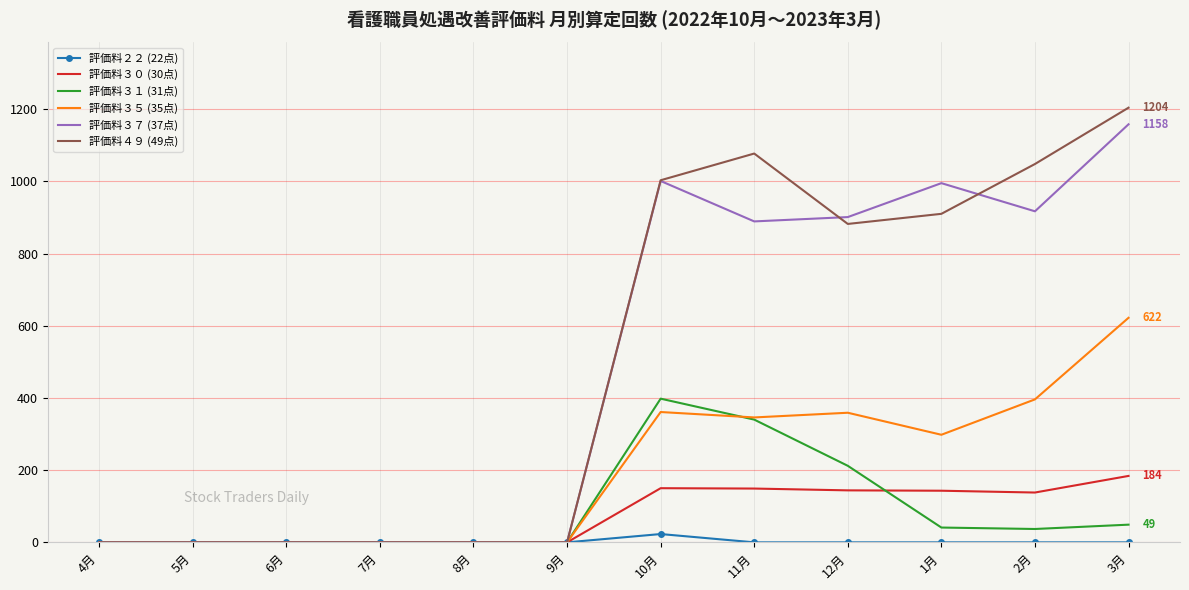

At which label does 評価料４９ (49点) first exceed 882?

10月